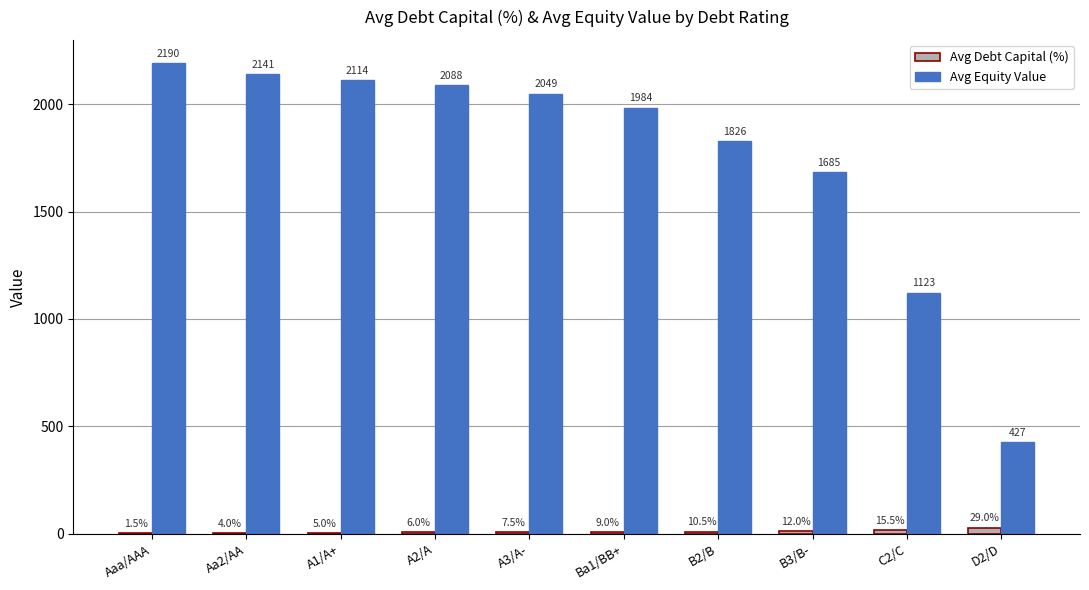

Which series changed the most between A3/A- and D2/D?

Avg Equity Value